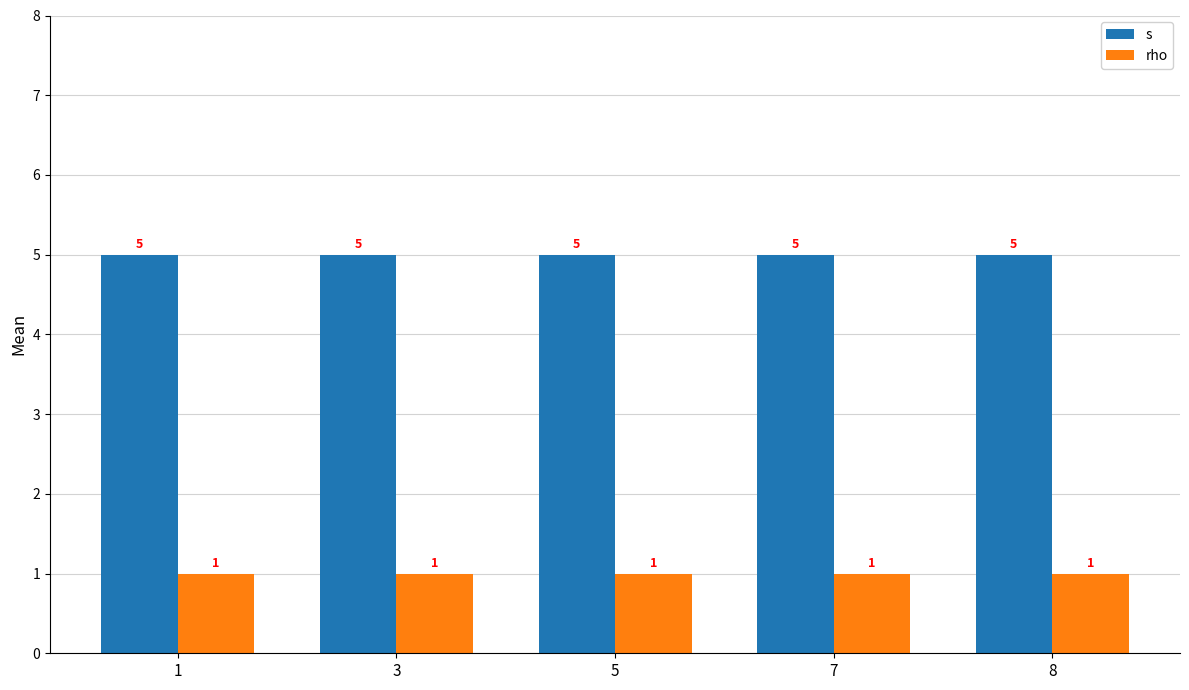

What is the maximum value shown in the chart?

5